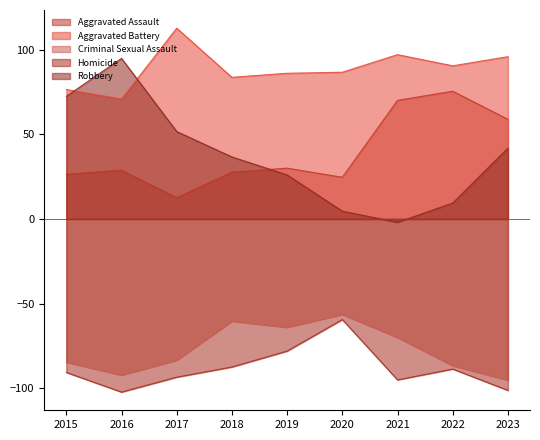

True or false: Aggravated Assault has more than 1 points higher than both neighbors.

True